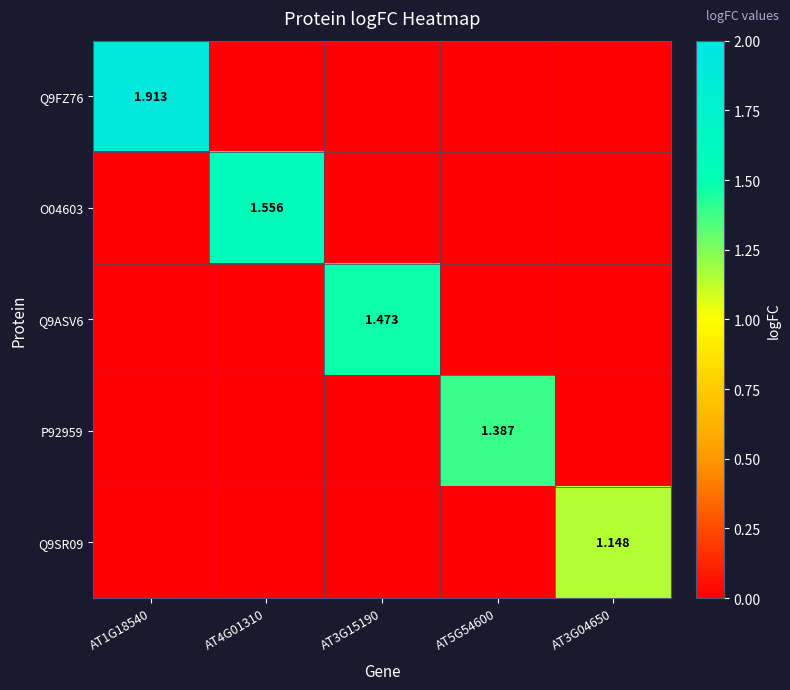

At AT3G15190, list the series in order from largest to smallest.

Q9ASV6, Q9FZ76, O04603, P92959, Q9SR09